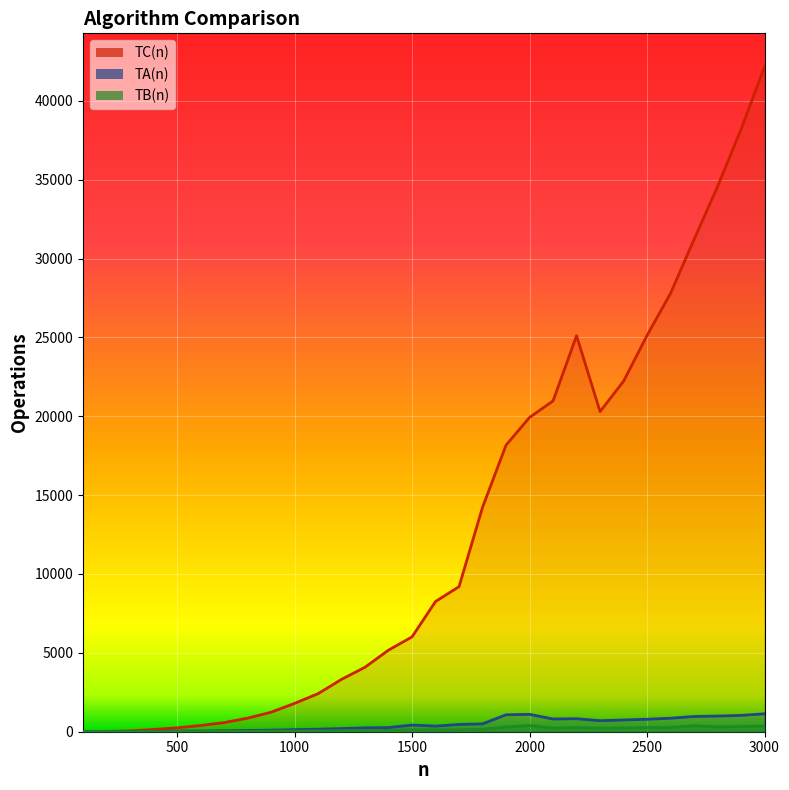

True or false: TA(n) and TB(n) intersect in this chart.

False